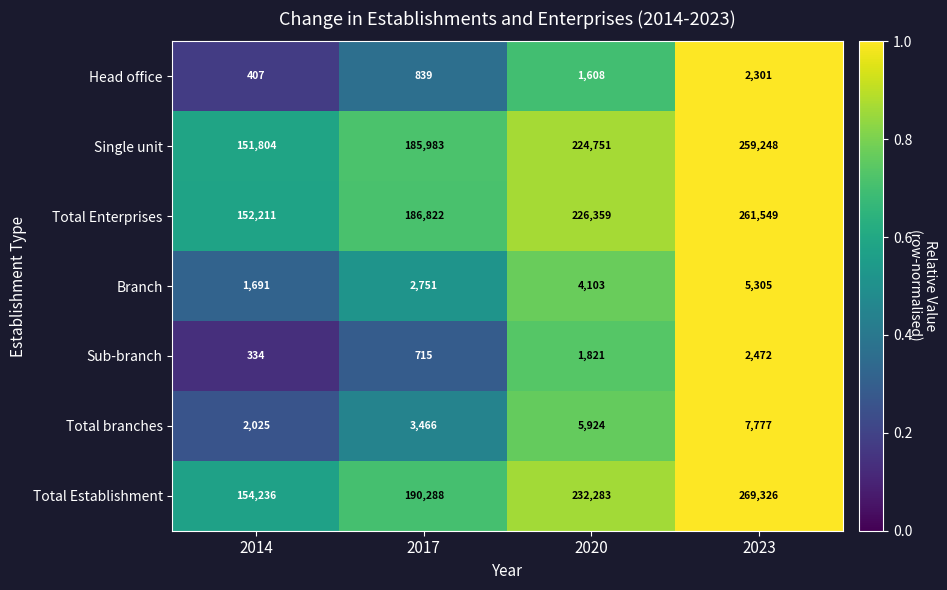

What is the difference between the maximum and second lowest values in the Branch series?

2554